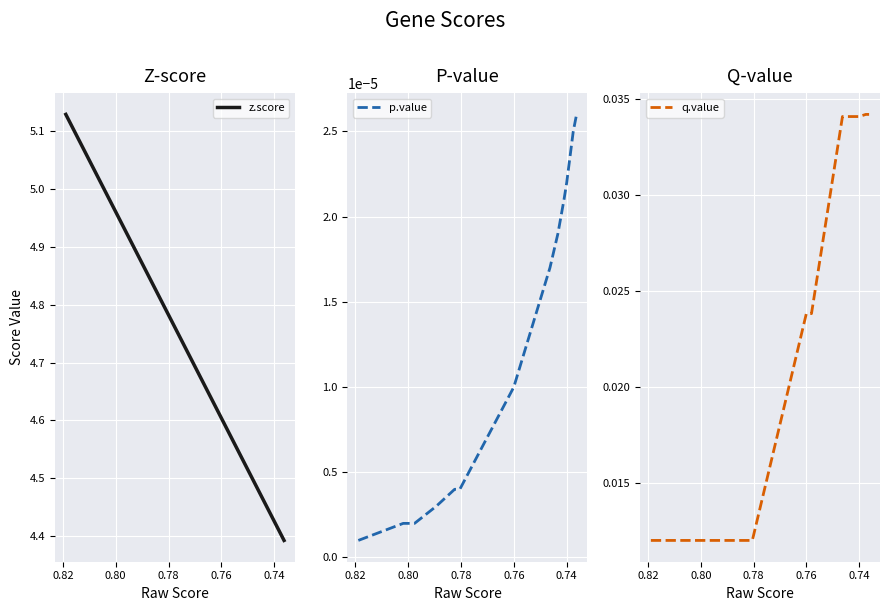

True or false: p.value has more than 2 points higher than both neighbors.

False